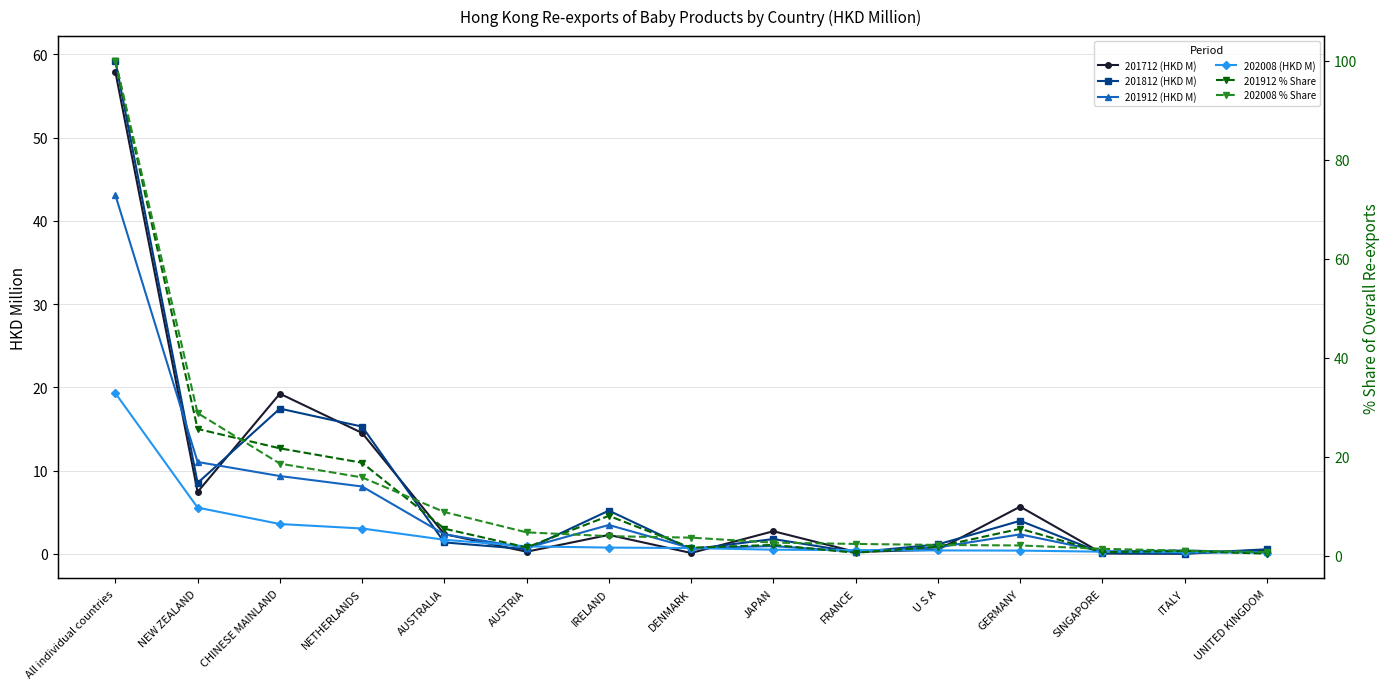

What is the value of the 201812 (HKD M) point at the 8th from the left?

0.6